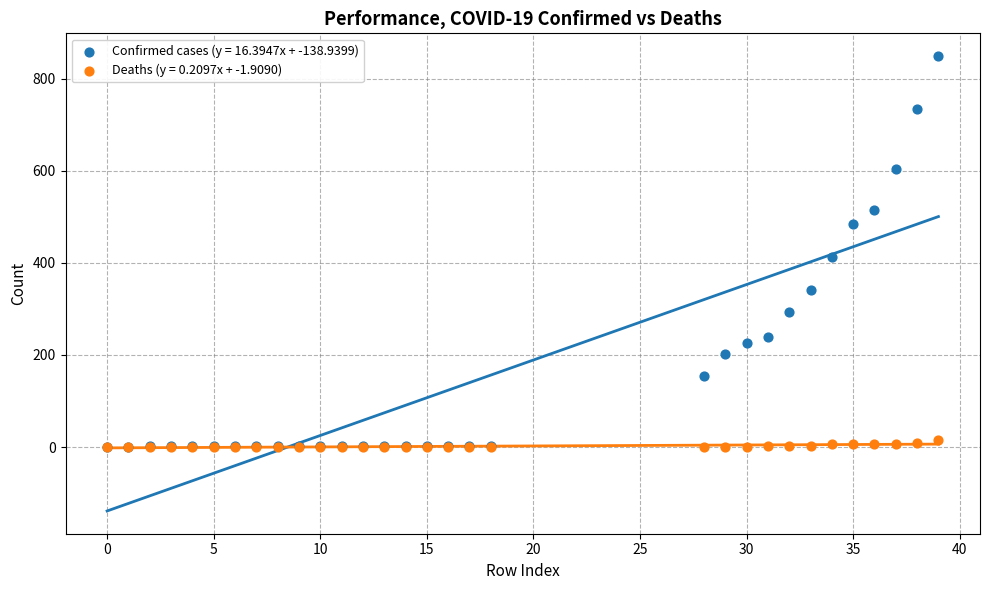

Across all series, what Y value is closest to 424?

413